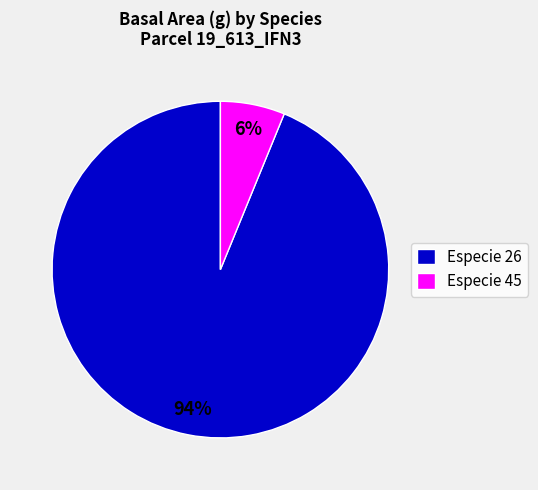

Do Especie 26 and Especie 45 together represent more than half of the pie?

Yes